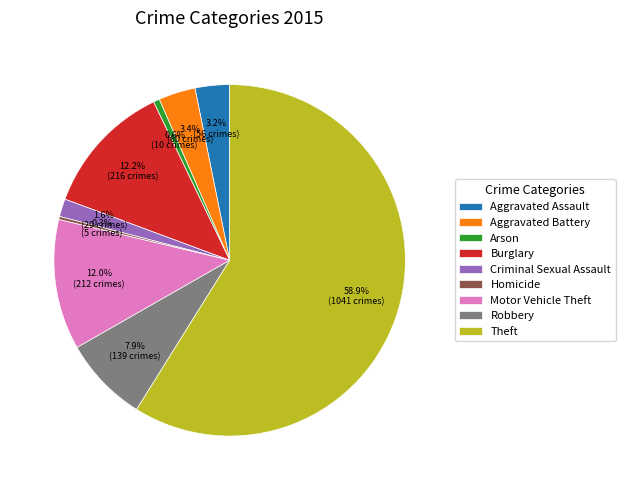

Between Homicide and Theft, which is larger?

Theft